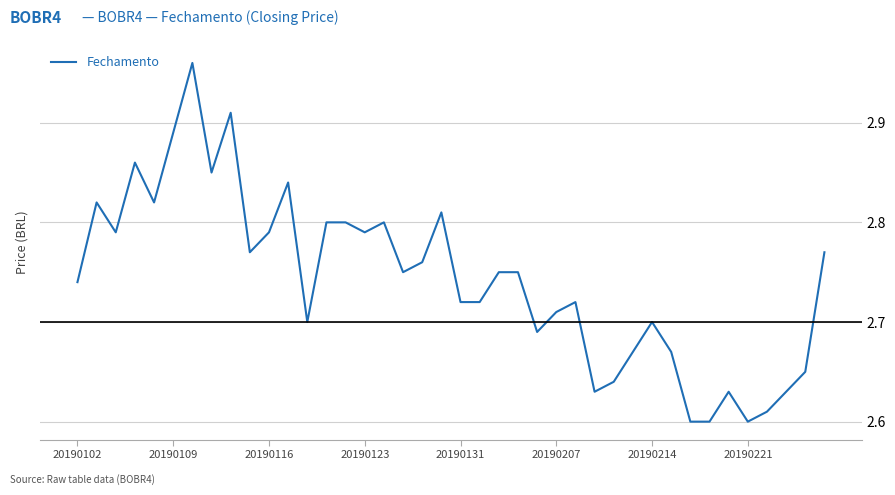

Is it true that the value at 20190102 is 1.3?

False